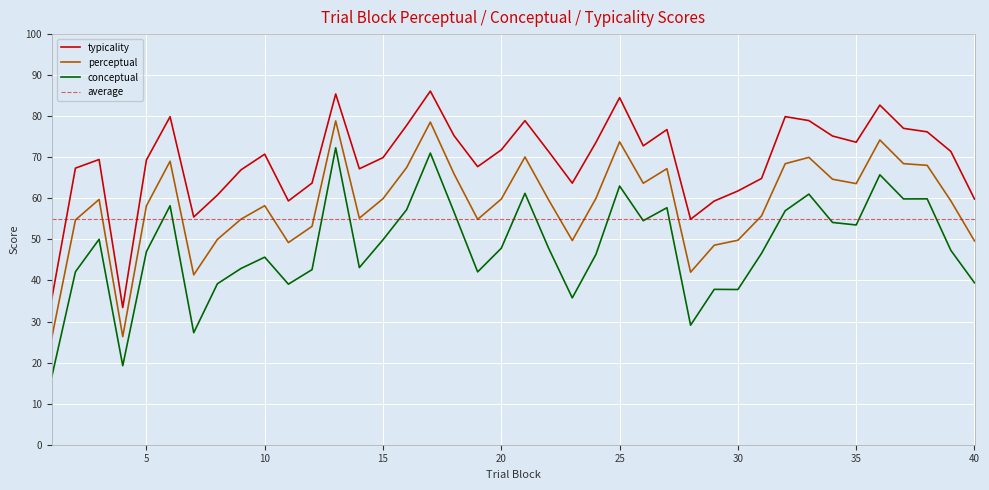

True or false: perceptual has a value of 21.7 at 10.

False